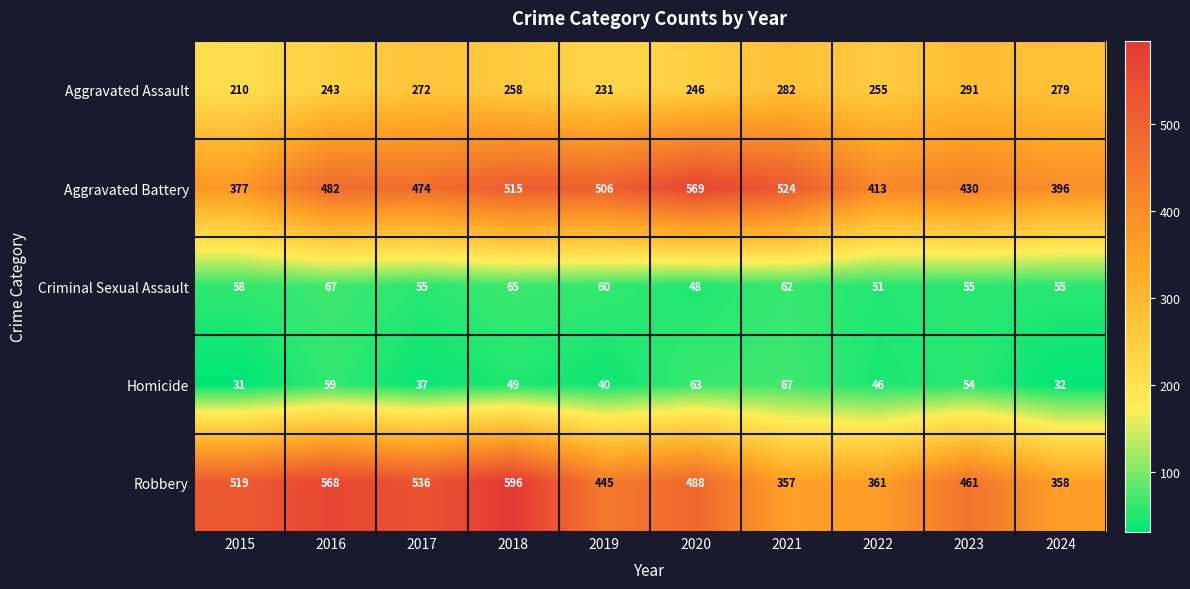

The Criminal Sexual Assault series shows 55 at 2023. True or false?

True